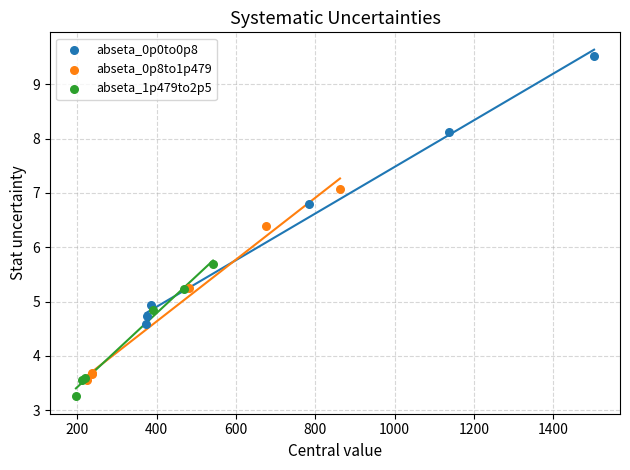

Which series reaches the maximum Y coordinate?

abseta_0p0to0p8